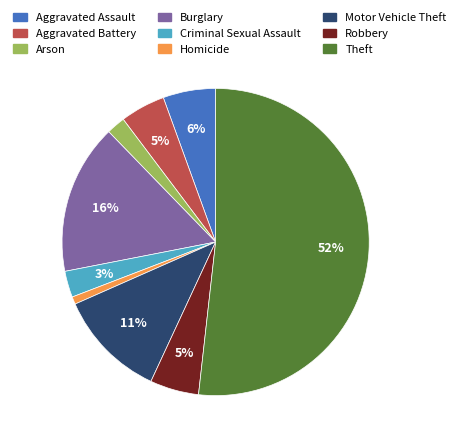

To the nearest percent, what is the average slice percentage?

11%